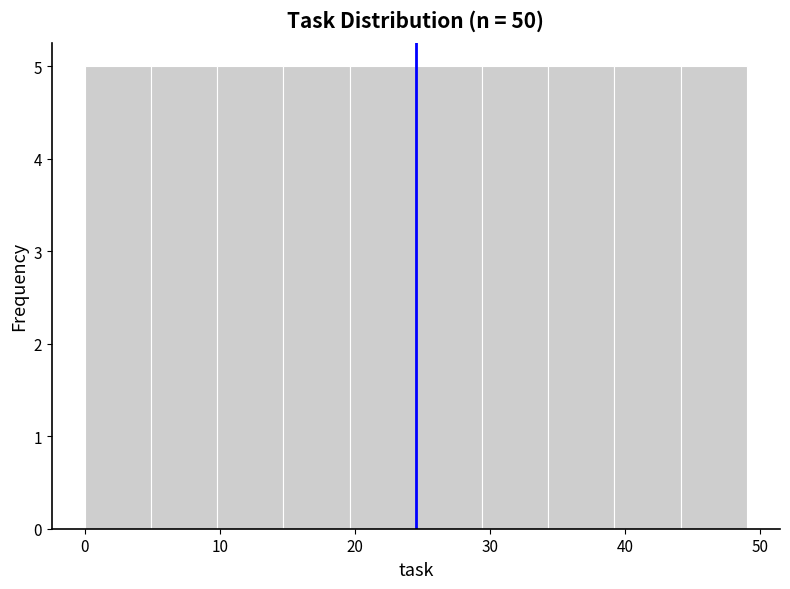

Reading left to right, list every bar in this chart as the range it spans on the x-axis followed by its height. Neither the bar edges nor the heights are printed on the chart, so give them approximately, as read against the axes.

0.0 to 4.9: 5
4.9 to 9.8: 5
9.8 to 14.7: 5
14.7 to 19.6: 5
19.6 to 24.5: 5
24.5 to 29.4: 5
29.4 to 34.3: 5
34.3 to 39.2: 5
39.2 to 44.1: 5
44.1 to 49.0: 5